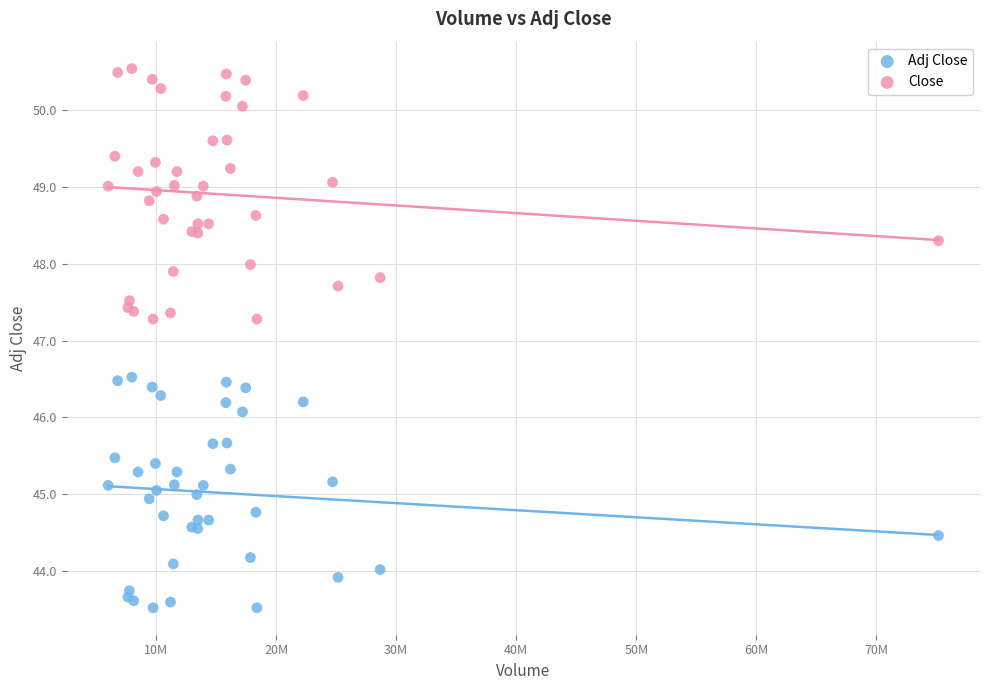

Which series reaches the minimum Y coordinate?

Adj Close